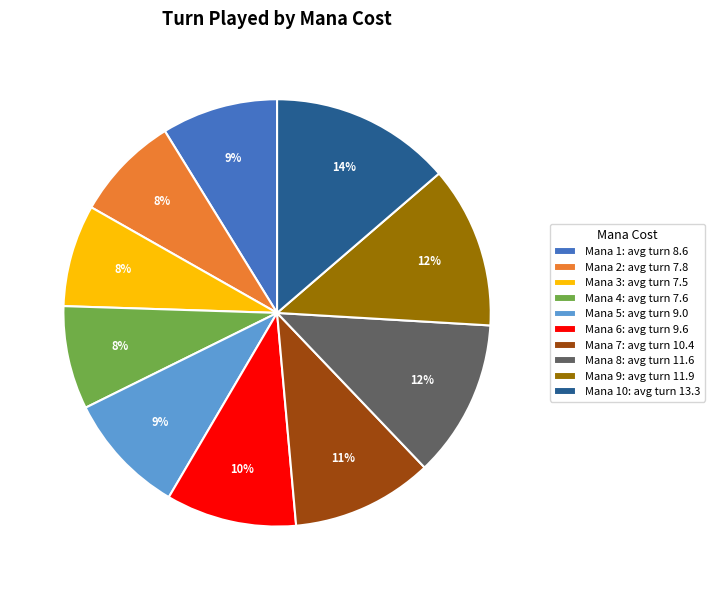

To the nearest percent, what portion does Mana 5: avg turn 9.0 represent?

9%